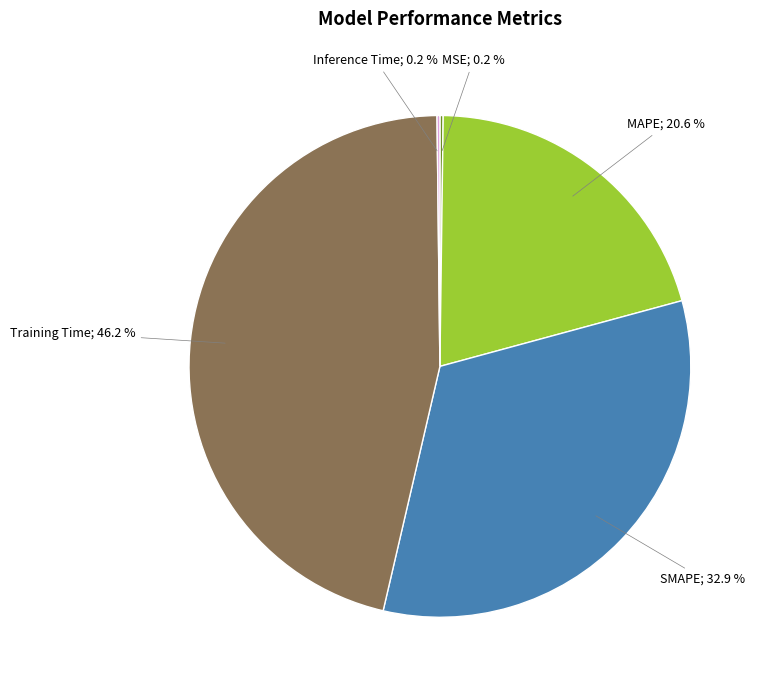

Does any single category account for the majority?

No